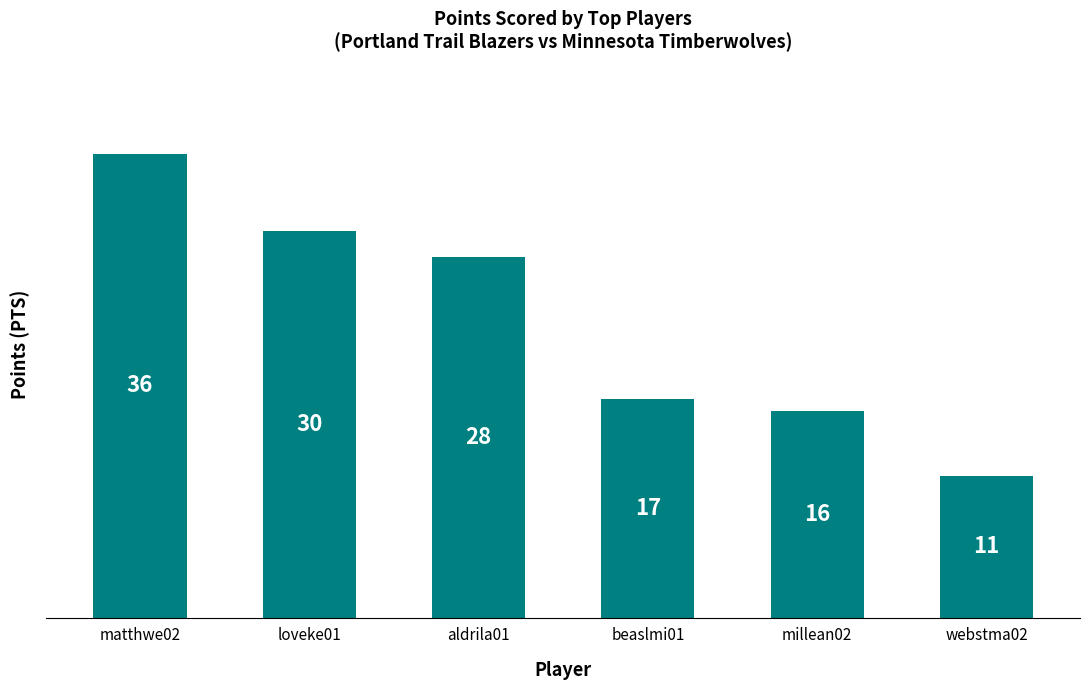

What is the change in value from beaslmi01 to webstma02?

-6